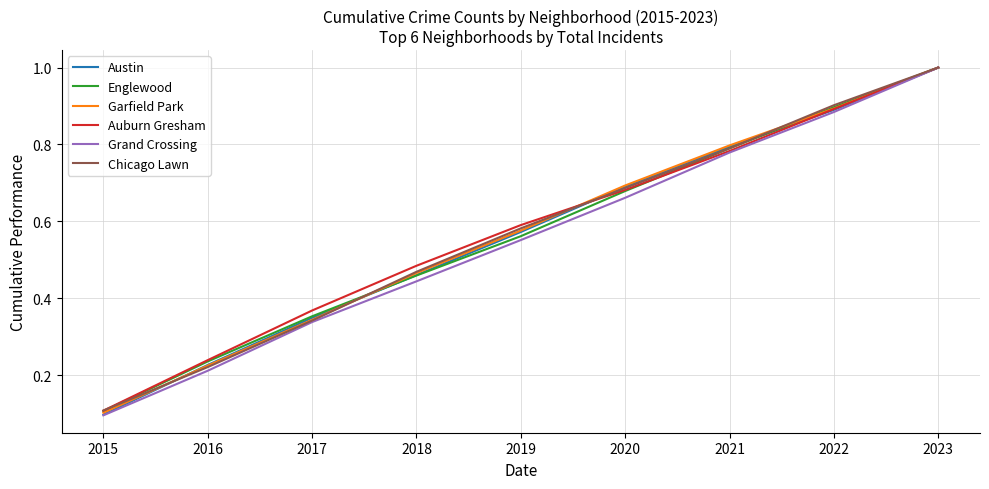

List the labels in order of Auburn Gresham value, smallest first.

2015, 2016, 2017, 2018, 2019, 2020, 2021, 2022, 2023